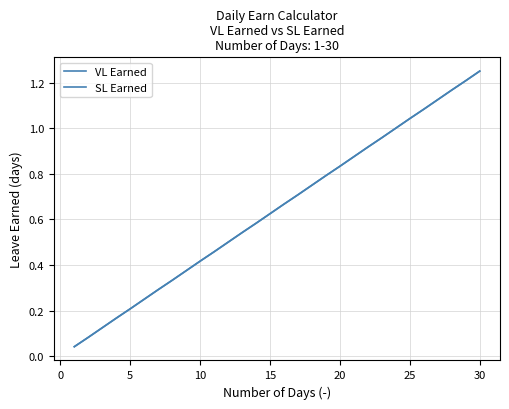

True or false: VL Earned and SL Earned intersect in this chart.

False